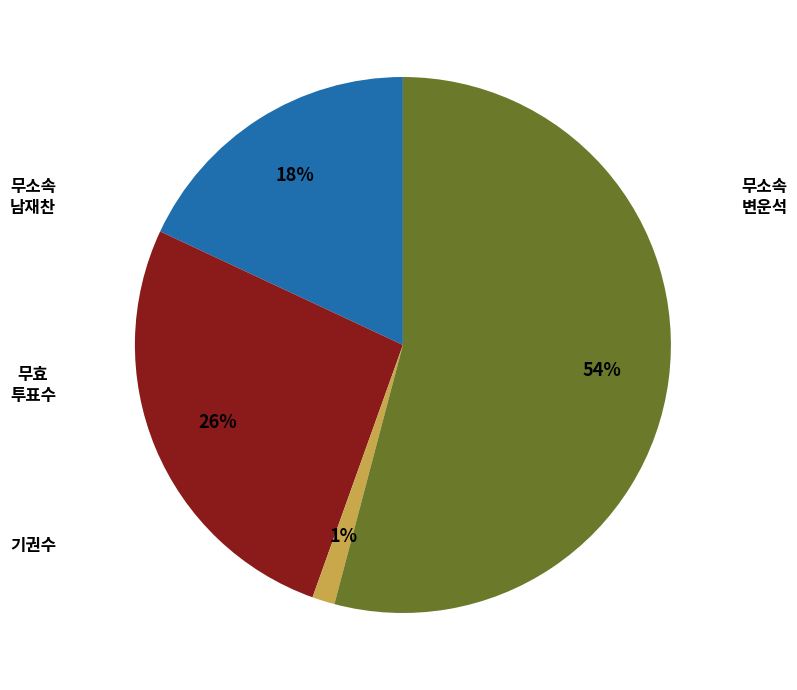

Does any single category account for the majority?

Yes